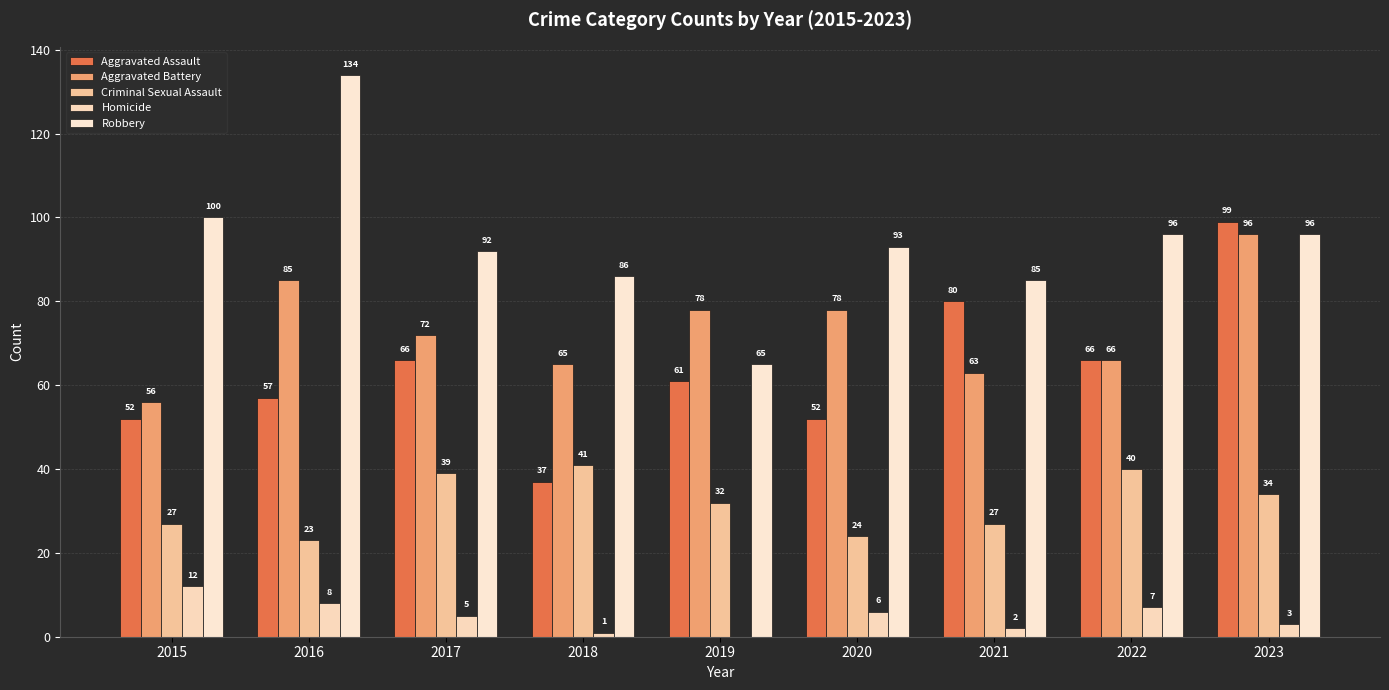

Which label corresponds to the largest value in the chart?

2016